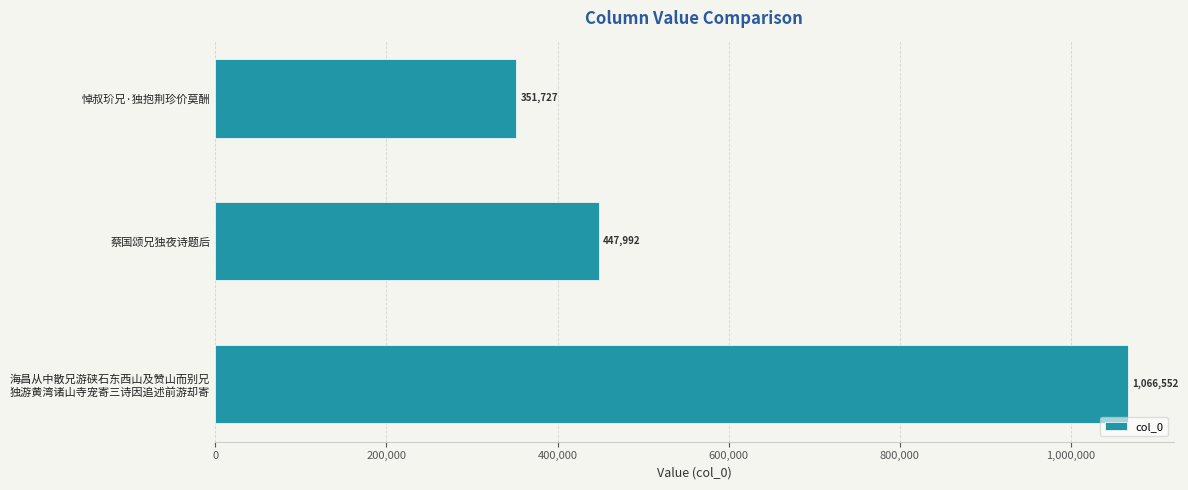

Does the chart contain any negative values?

No